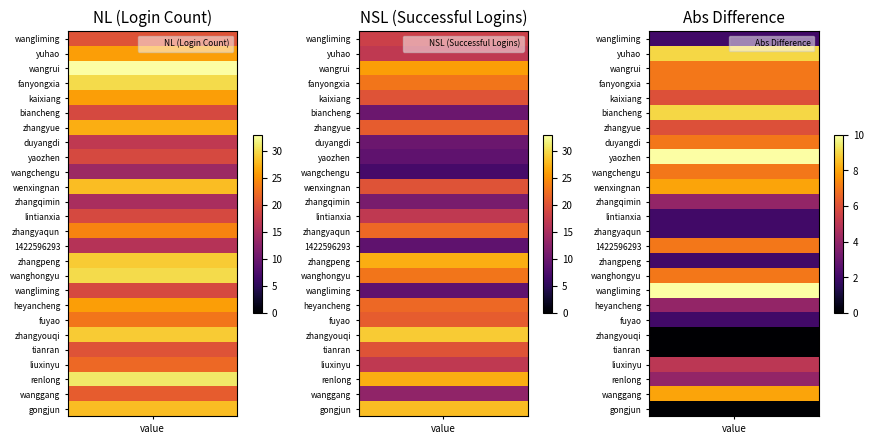

Reading left to right, what are all the values shown in this chart?

wangliming@wis-eye.com_1: NL=20	NSL=18
yuhao@wis-eye.com: NL=26	NSL=17
wangrui@wis-eye.com: NL=33	NSL=26
fanyongxian@wis-eye.com: NL=30	NSL=23
kaixiang@wis-eye.com: NL=26	NSL=20
biancheng@wis-eye.com: NL=19	NSL=10
zhangyue@wis-eye.com: NL=27	NSL=21
duyangdi@wis-eye.com: NL=17	NSL=10
yaozhen@wis-eye.com: NL=19	NSL=9
wangchenguang@wis-eye.com: NL=14	NSL=7
wenxingnan@wis-eye.com: NL=28	NSL=20
zhangqiming@wis-eye.com: NL=15	NSL=11
lintianxiang@wis-eye.com: NL=19	NSL=17
zhangyaqun@wis-eye.com: NL=24	NSL=22
1422596293@qq.com: NL=16	NSL=9
zhangpeng@wis-eye.com: NL=29	NSL=27
wanghongyun@wis-eye.com: NL=30	NSL=23
wangliming@wis-eye.com_2: NL=19	NSL=9
heyancheng@wis-eye.com: NL=26	NSL=22
fuyao@wis-eye.com: NL=23	NSL=21
zhangyouqiang@wis-eye.com: NL=29	NSL=29
tianran@wis-eye.com: NL=20	NSL=20
liuxinyu@wis-eye.com: NL=22	NSL=17
renlong@wis-eye.com: NL=31	NSL=27
wanggang@wis-eye.com: NL=21	NSL=13
gongjun@@wis-eye.com: NL=28	NSL=28